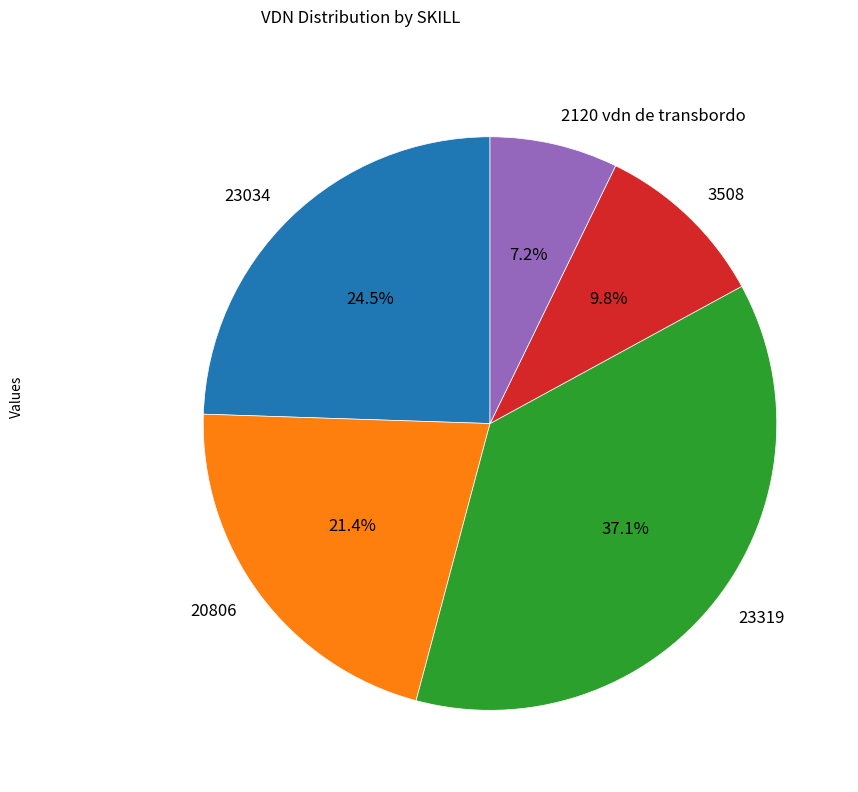

Between 23319 and 3508, which is larger?

23319